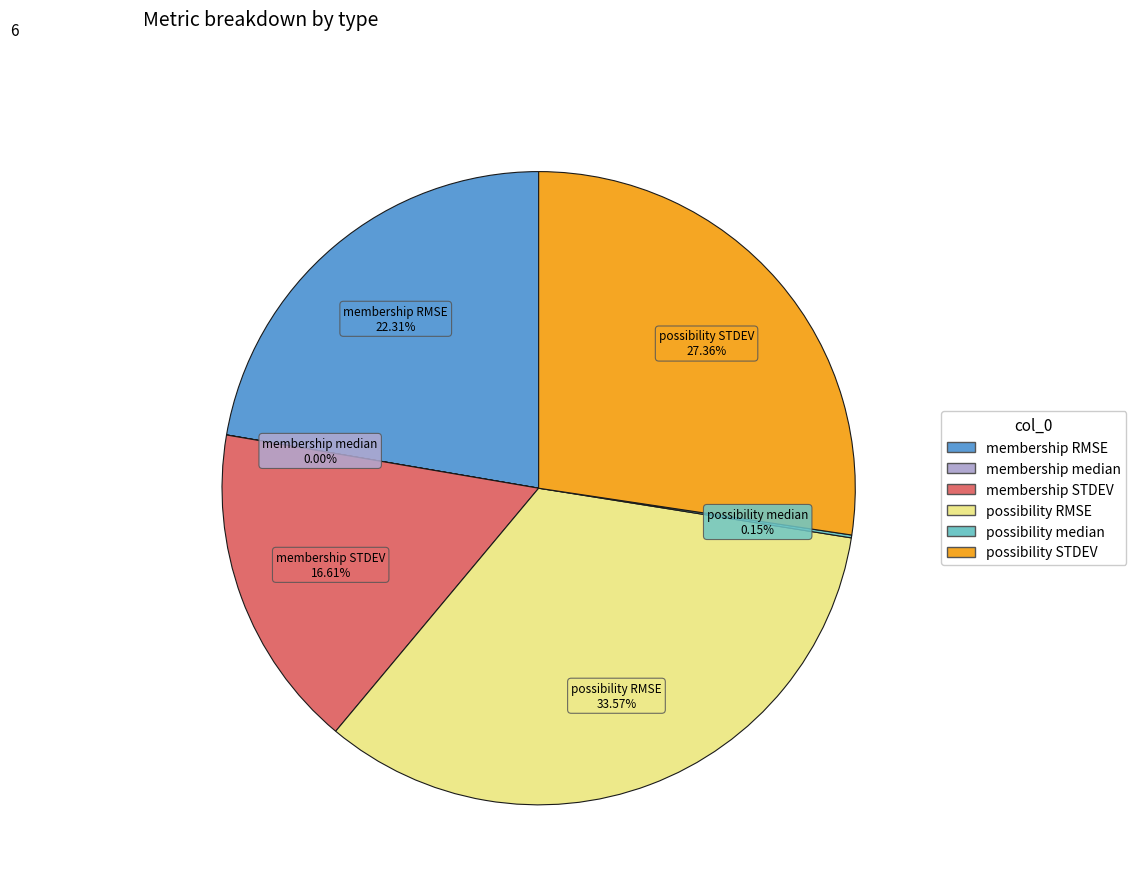

Is the sum of possibility STDEV and membership STDEV greater than half?

No